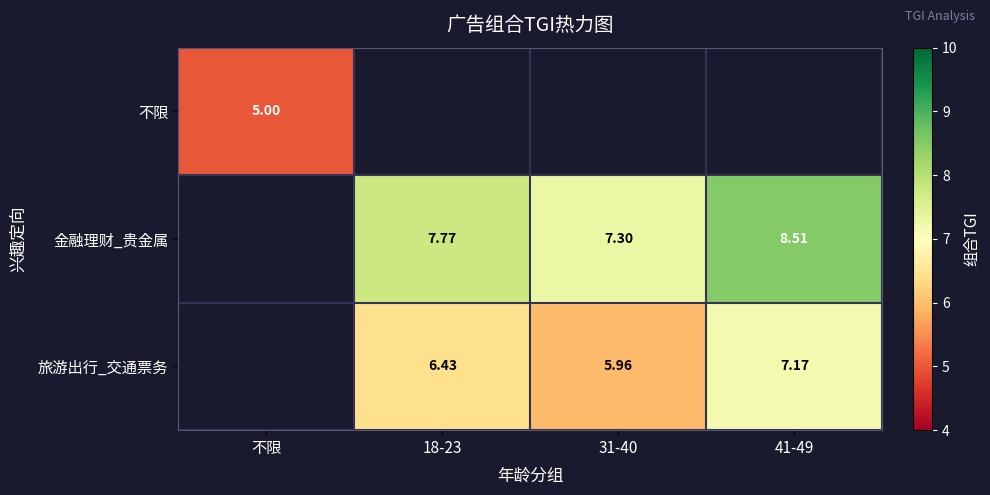

At which label does 金融理财_贵金属 first exceed 7?

18-23